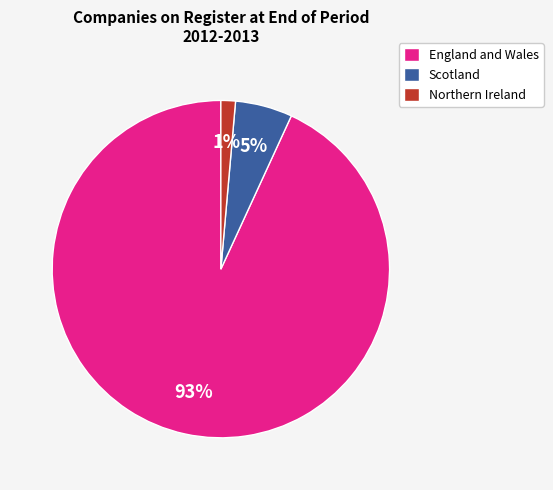

Rank the categories by value from highest to lowest.

England and Wales, Scotland, Northern Ireland